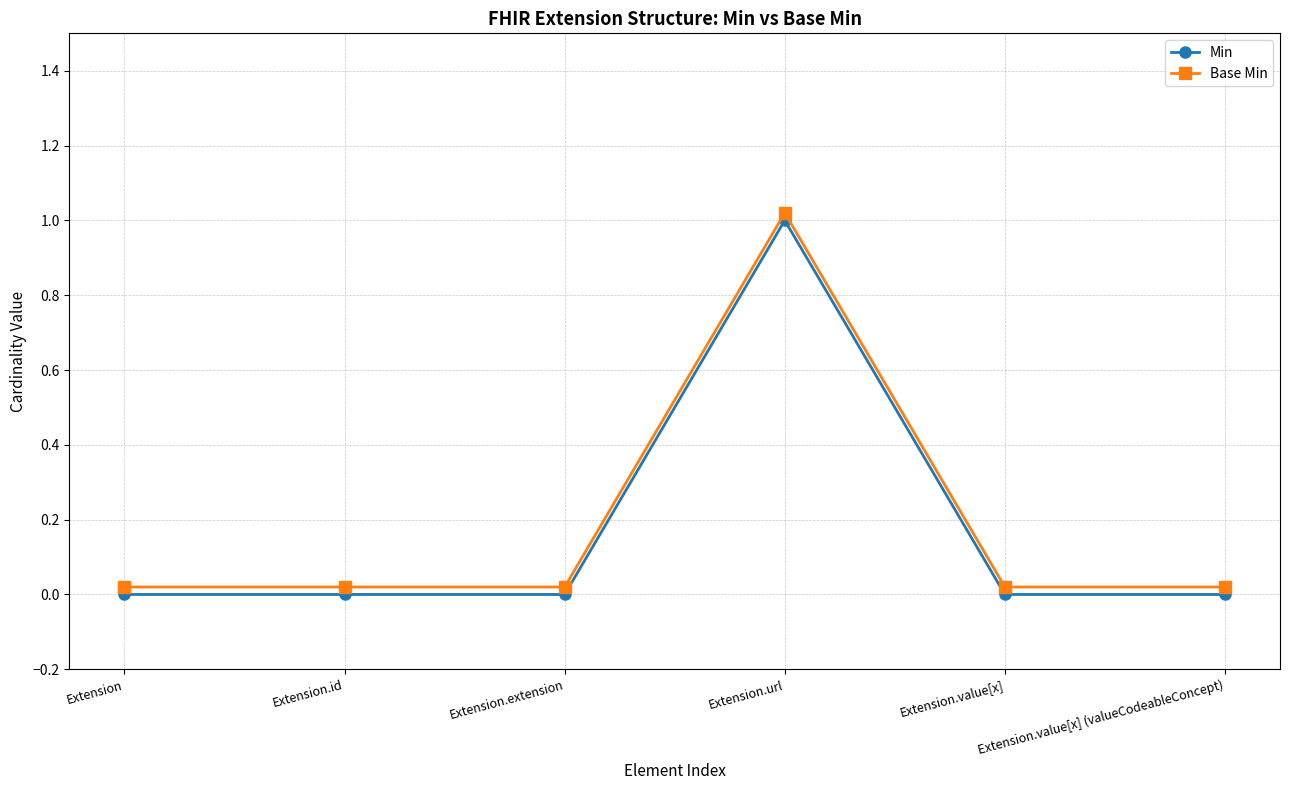

Is it true that Min equals 1.0 at Extension.url?

True